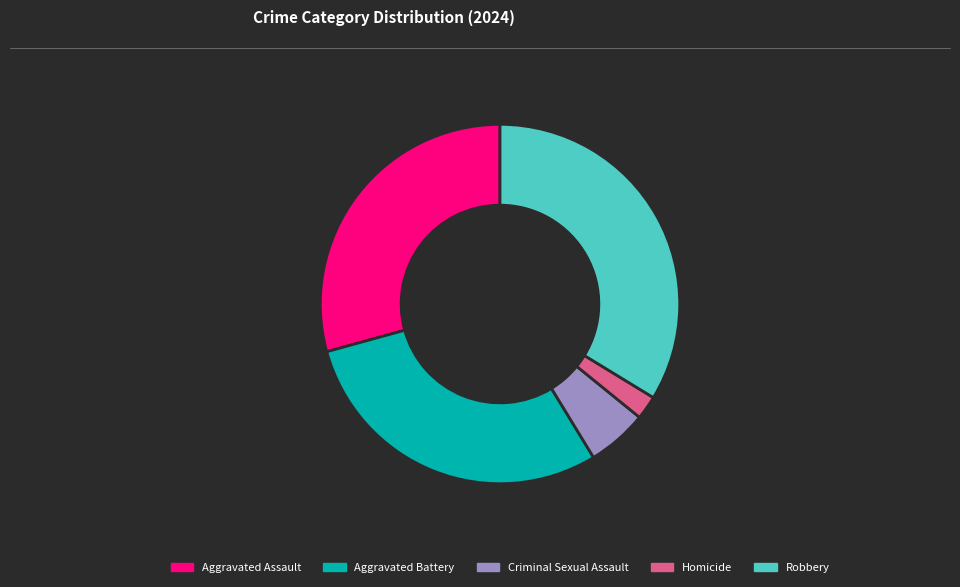

Is it true that Homicide is 12% of the pie?

False